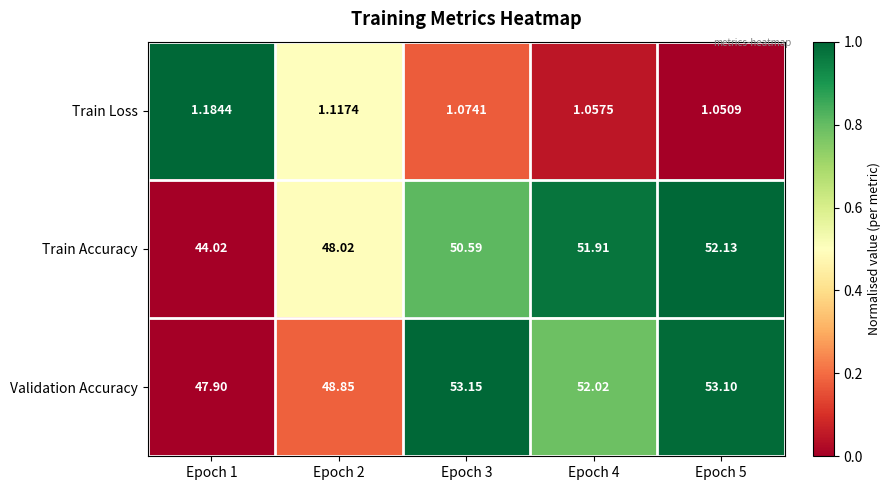

How many categories are shown in the chart?

5